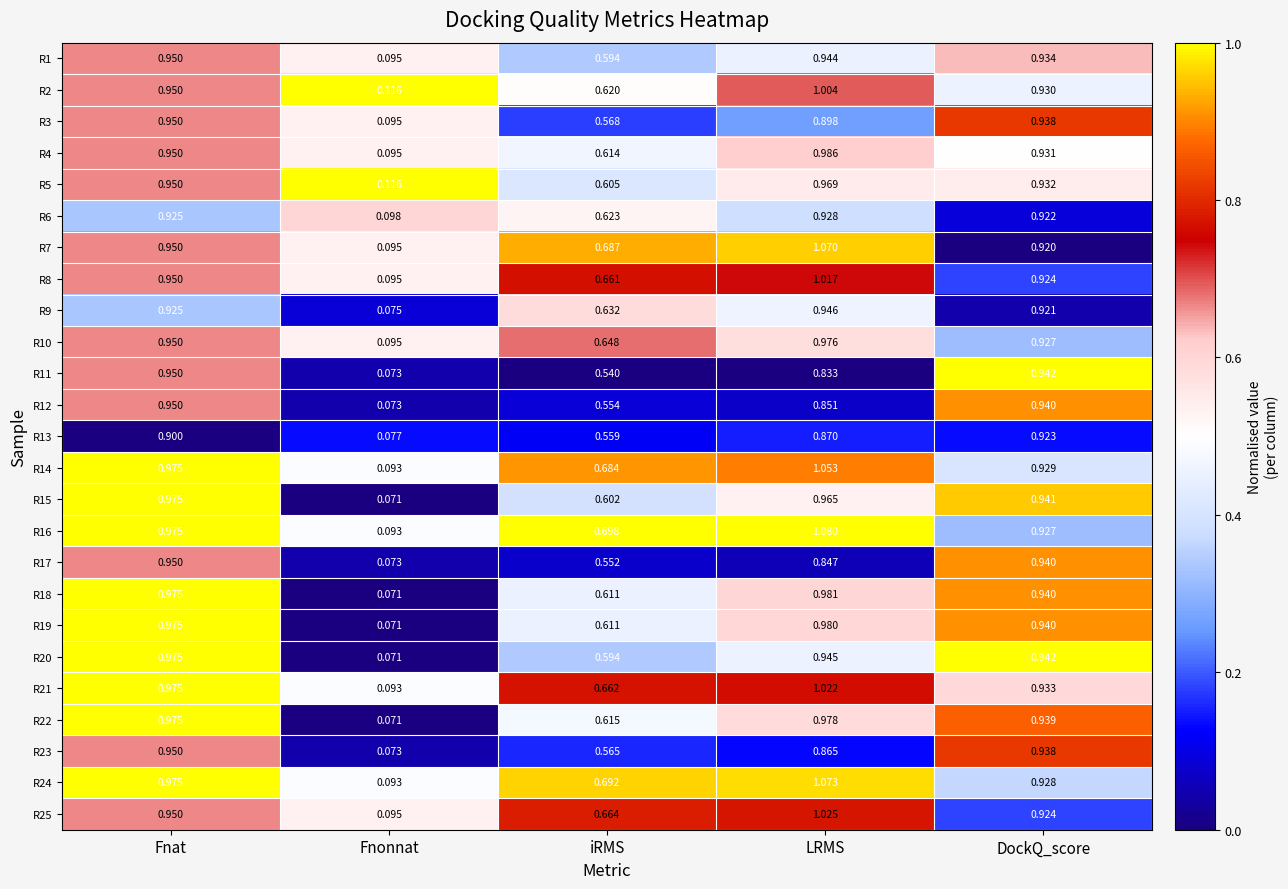

At which label is R12 closest to 0?

Fnonnat